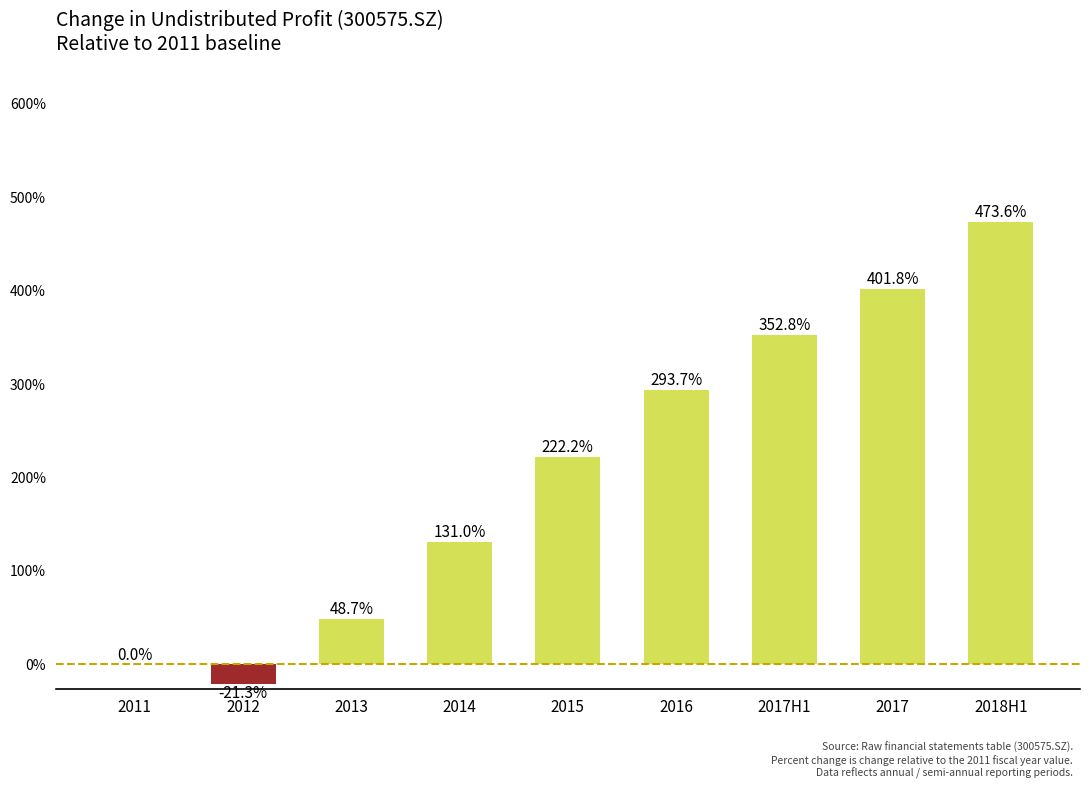

Which category has the highest value across all series?

2018H1